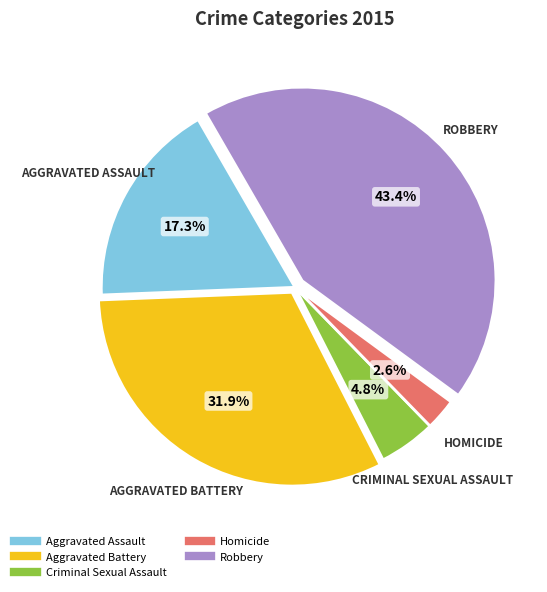

What percentage is the Criminal Sexual Assault slice, to the nearest percent?

5%